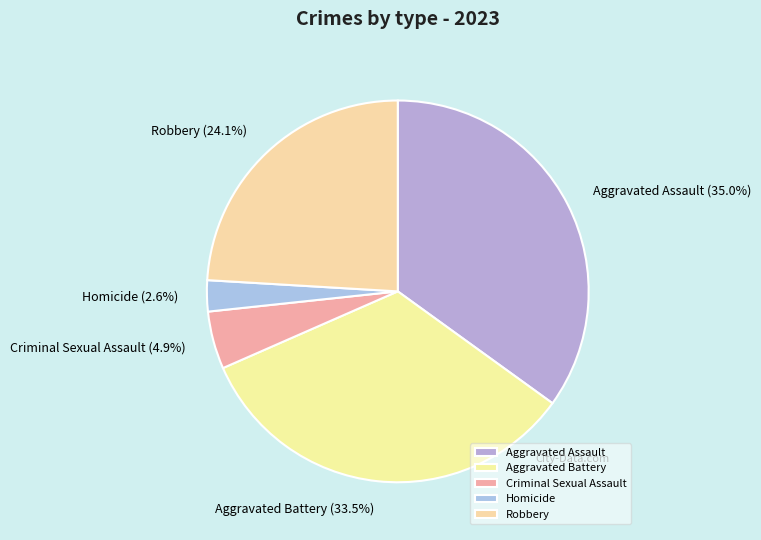

Count the number of slices in the pie.

5